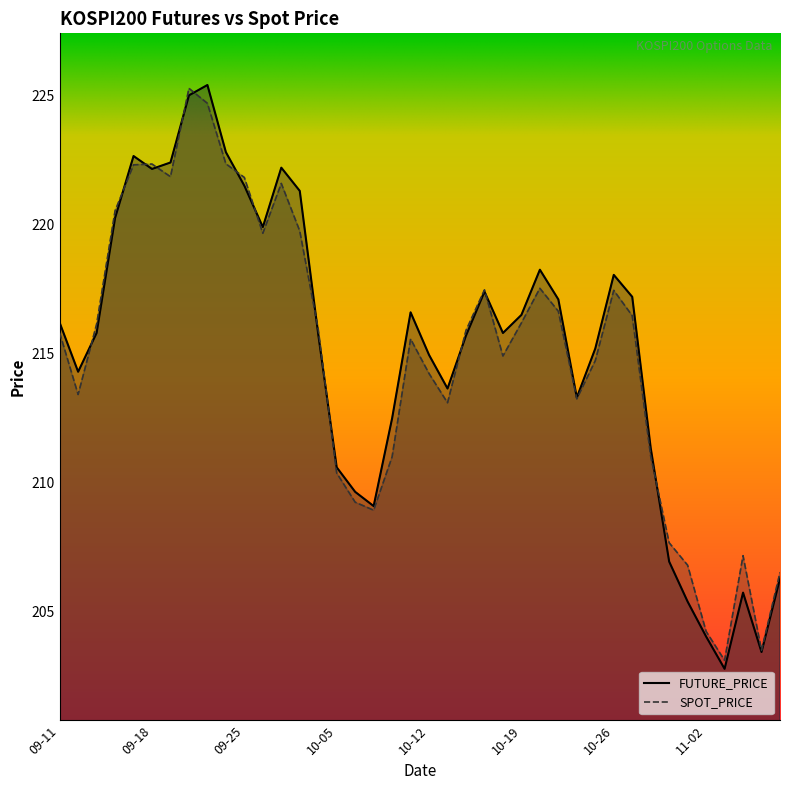

How many times do SPOT_PRICE and FUTURE_PRICE cross each other?

13